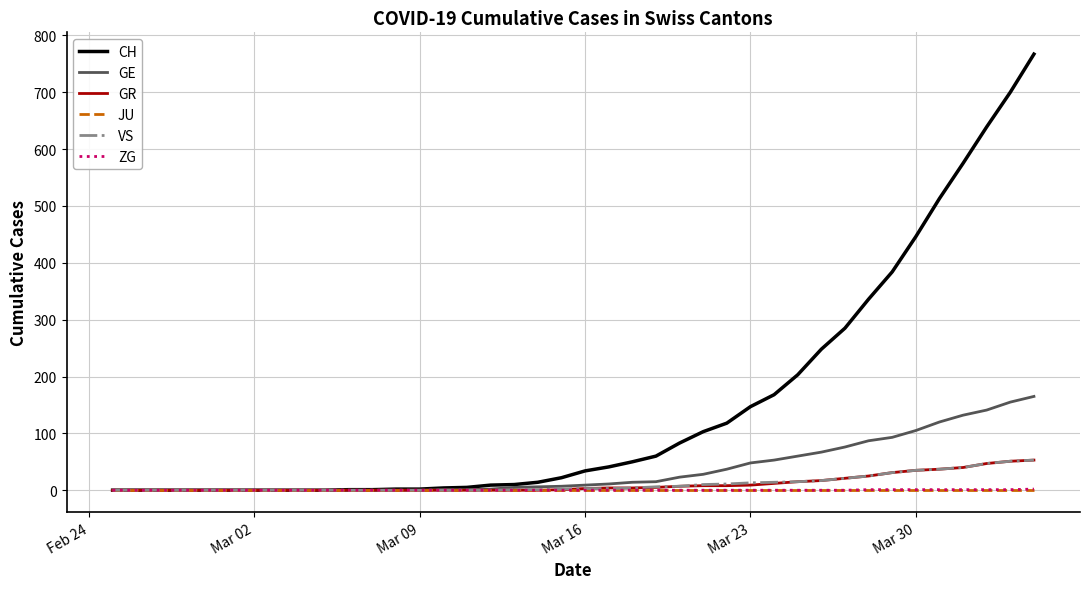

Which series has the widest spread of values?

CH